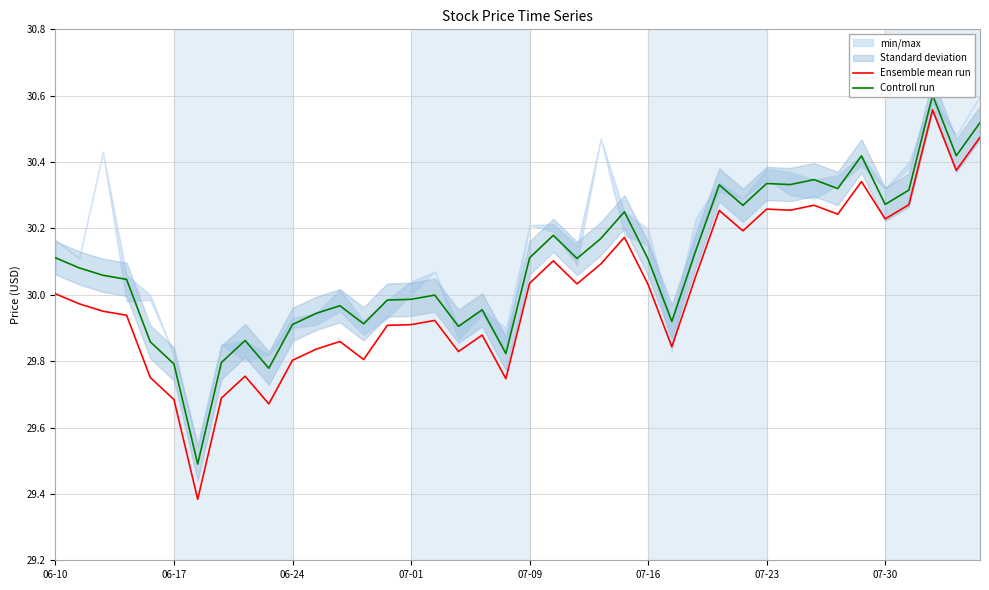

Which category has the highest value across all series?

37